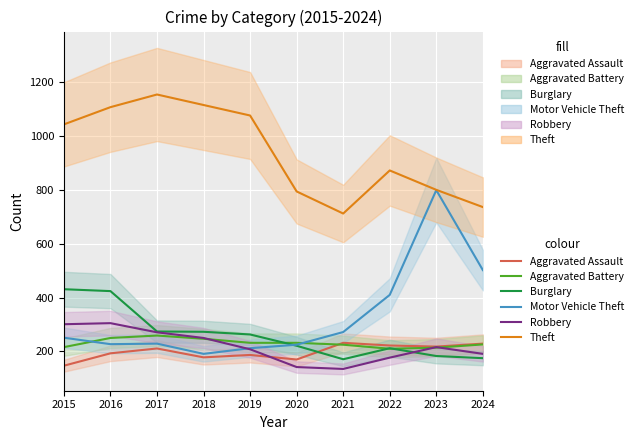

Reading left to right, what are all the values shown in this chart?

Aggravated Assault: 2015=147	2016=193	2017=211	2018=178	2019=187	2020=170	2021=232	2022=222	2023=218	2024=229
Aggravated Battery: 2015=216	2016=250	2017=259	2018=247	2019=232	2020=232	2021=225	2022=210	2023=214	2024=226
Burglary: 2015=431	2016=424	2017=274	2018=273	2019=263	2020=221	2021=171	2022=212	2023=183	2024=175
Motor Vehicle Theft: 2015=251	2016=227	2017=229	2018=191	2019=212	2020=225	2021=272	2022=410	2023=799	2024=502
Robbery: 2015=301	2016=305	2017=271	2018=250	2019=208	2020=142	2021=135	2022=177	2023=216	2024=191
Theft: 2015=1043	2016=1107	2017=1154	2018=1115	2019=1076	2020=794	2021=712	2022=872	2023=800	2024=736